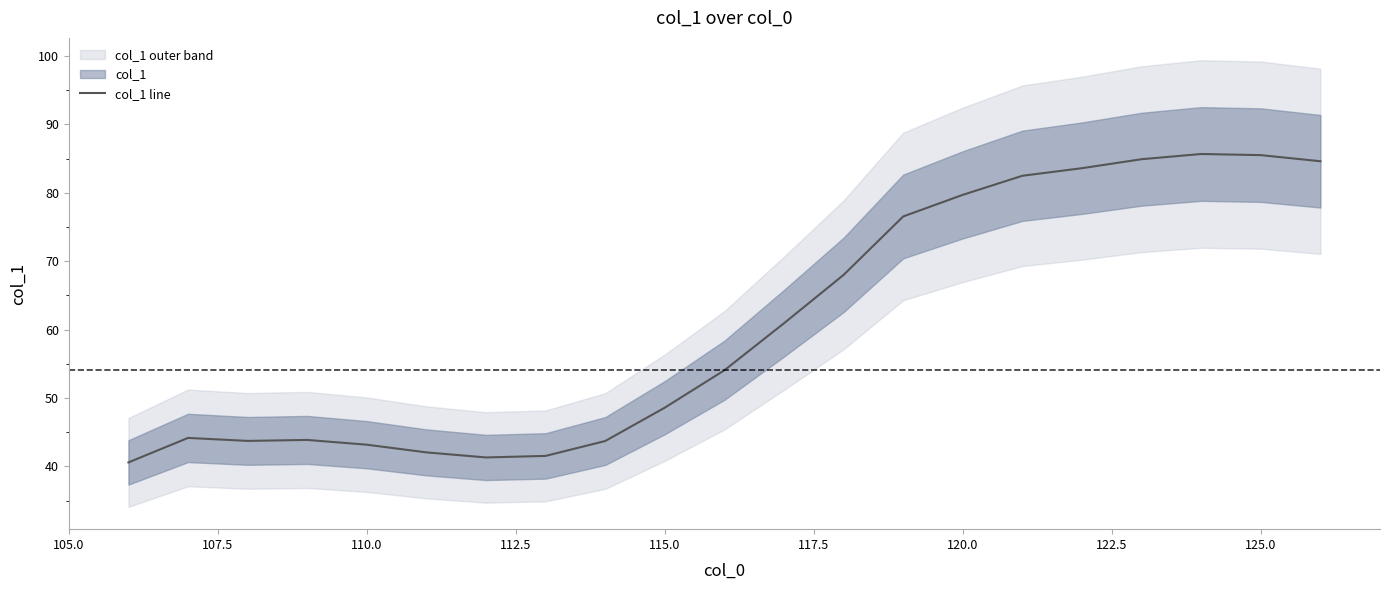

What is the average value?

60.9